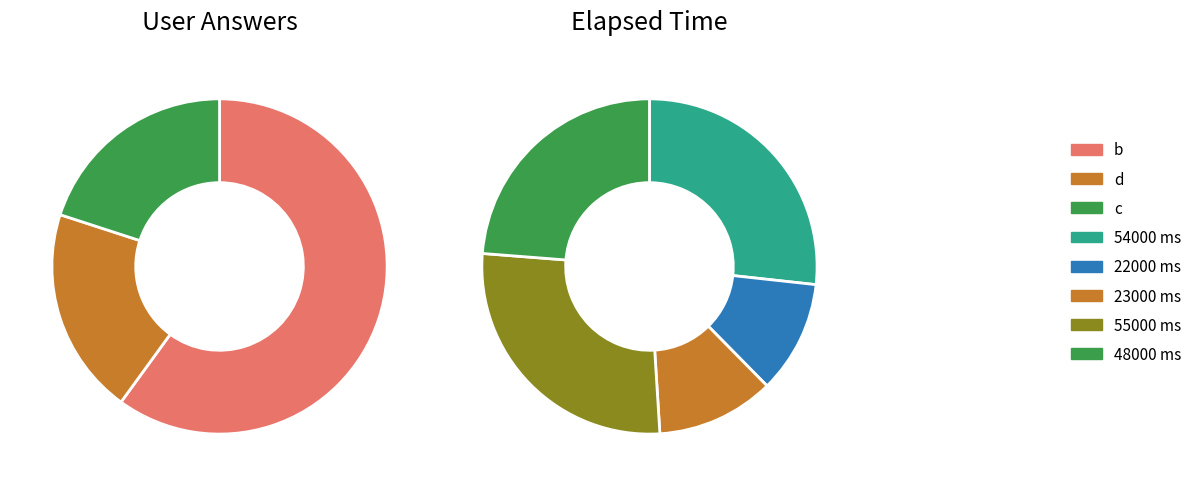

To the nearest percent, what portion does c represent?

20%